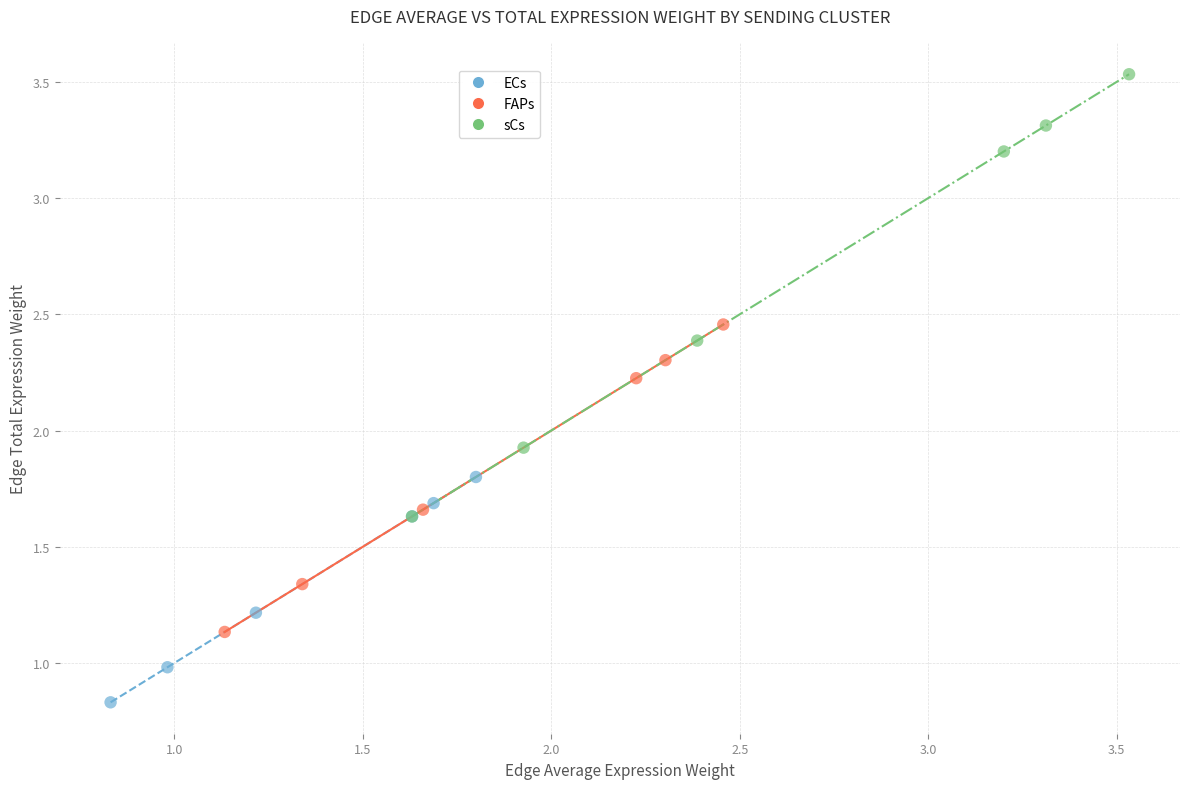

Which series has the largest Y range (max minus min)?

sCs